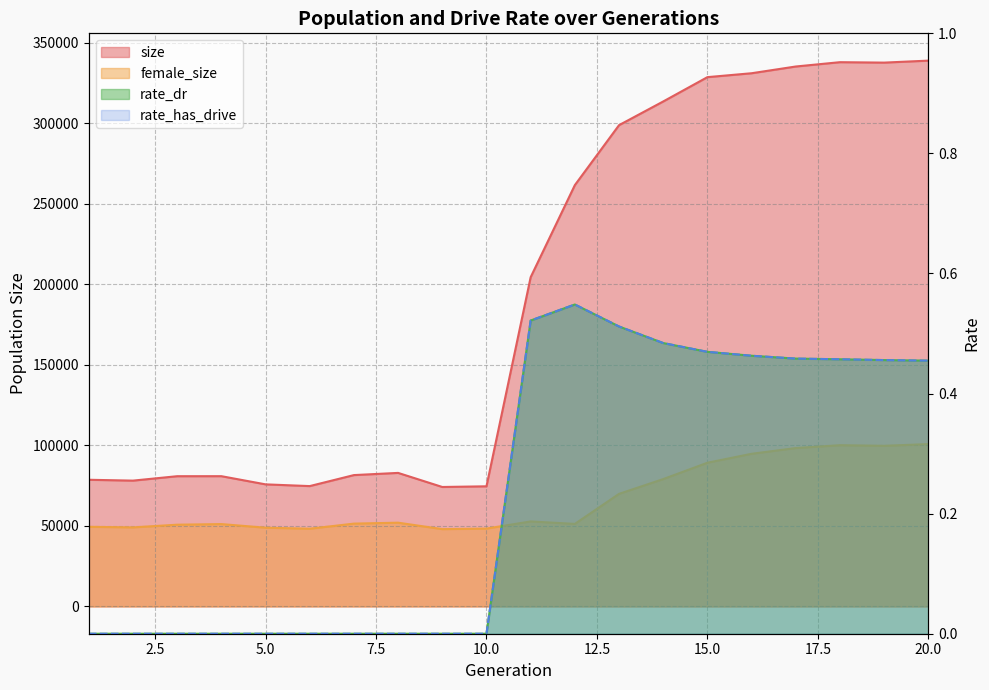

Reading left to right, list all the values displayed in this chart.

size: 78675.0	78145.0	80892.0	80908.0	75826.0	74752.0	81585.0	82944.0	74196.0	74618.0	204509.0	261707.0	298949.0	313667.0	328770.0	331196.0	335383.0	338065.0	337798.0	339032.0
female_size: 49461.0	49100.0	50767.0	51155.0	48902.0	48273.0	51442.0	52024.0	48015.0	48348.0	52791.0	51262.0	69923.0	79104.0	89253.0	94812.0	98370.0	100146.0	99770.0	100828.0
rate_dr: 0.0	0.0	0.0	0.0	0.0	0.0	0.0	0.0	0.0	0.0	0.5	0.5	0.5	0.5	0.5	0.5	0.5	0.5	0.5	0.5
rate_has_drive: 0.0	0.0	0.0	0.0	0.0	0.0	0.0	0.0	0.0	0.0	0.5	0.5	0.5	0.5	0.5	0.5	0.5	0.5	0.5	0.5